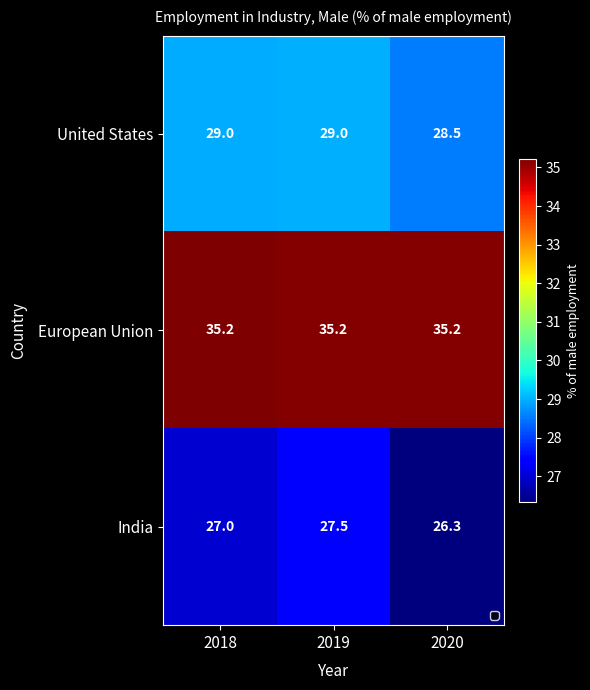

At which category is the sum across all series the highest?

2019